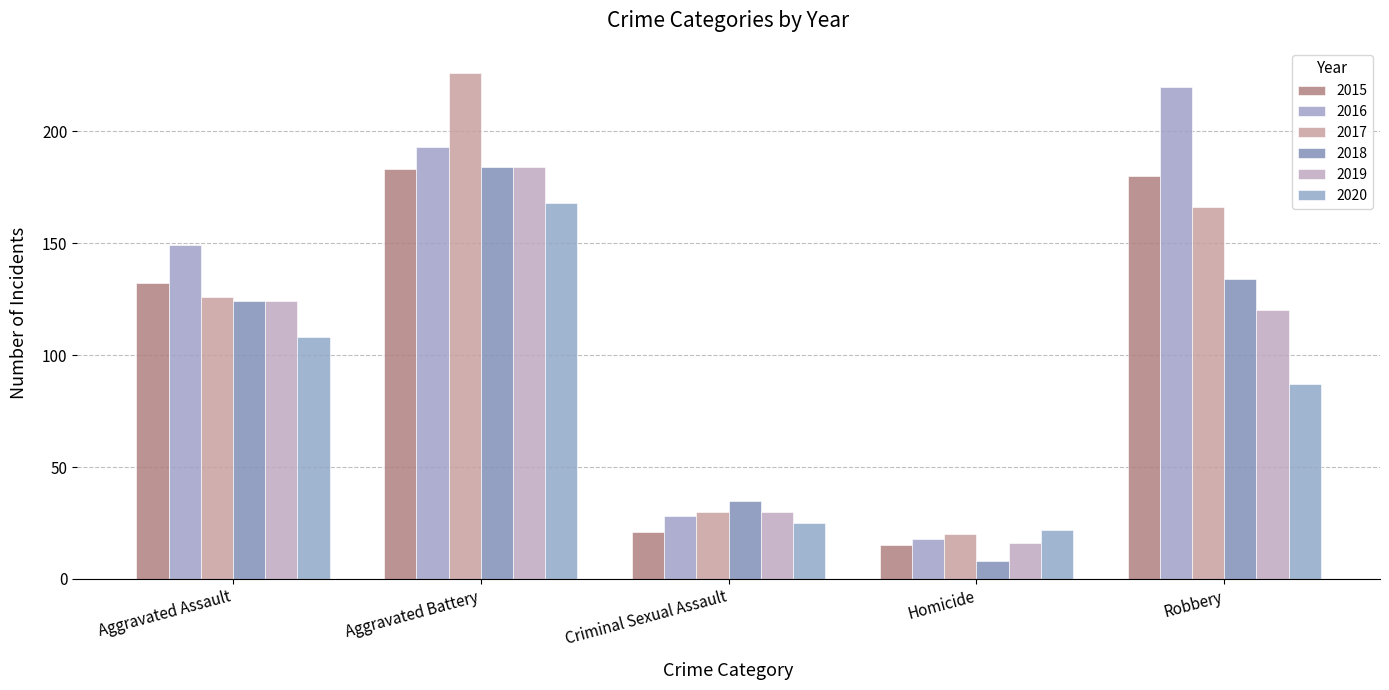

What value does the 2020 series have at Criminal Sexual Assault, to the nearest 5?

25